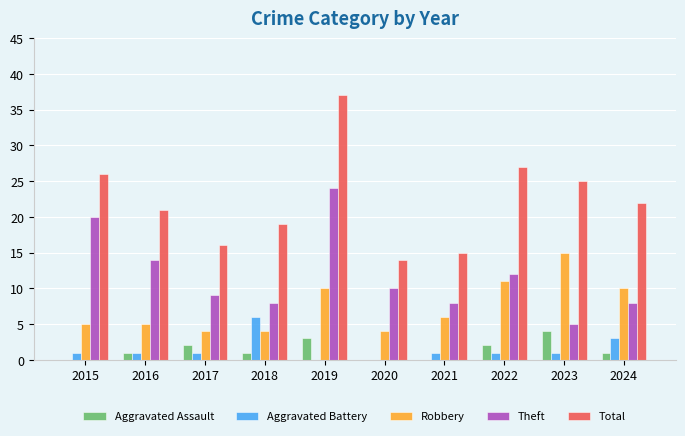

Is it true that Total equals 26 at 2015?

True